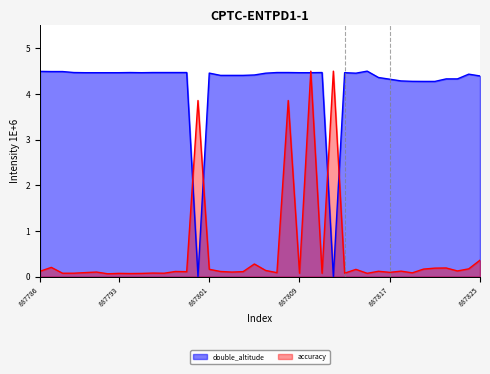

At how many categories does at least one series exceed 0?

40